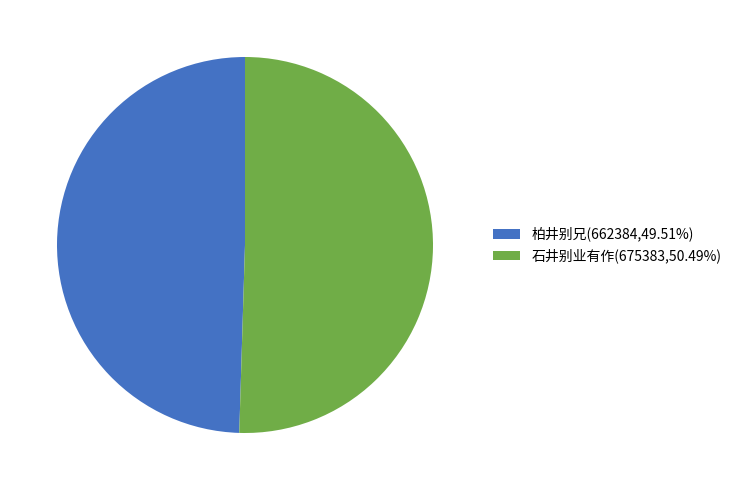

Which category has the smallest portion of the pie?

柏井别兄